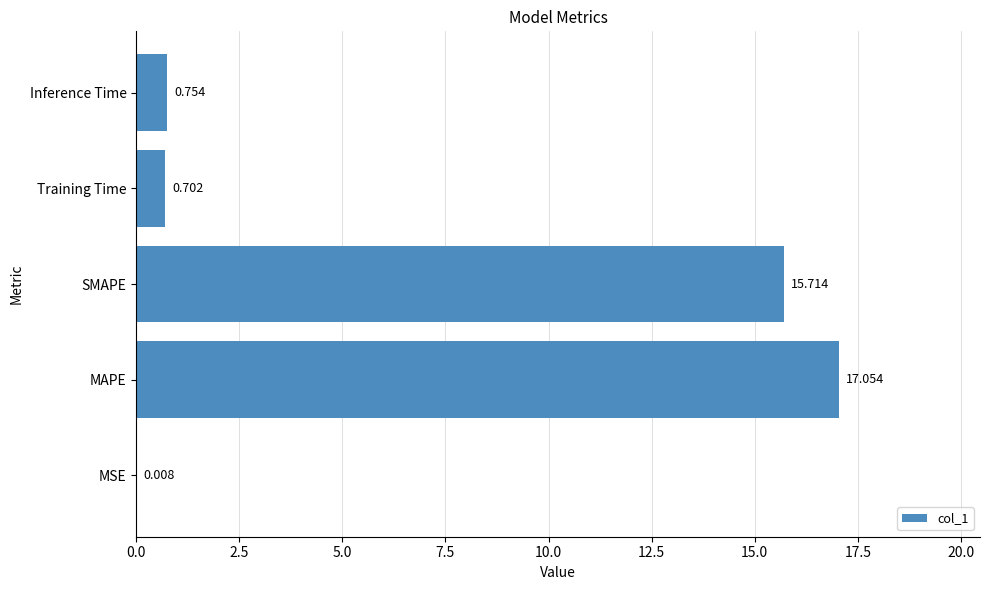

Are the bars horizontal?

Yes